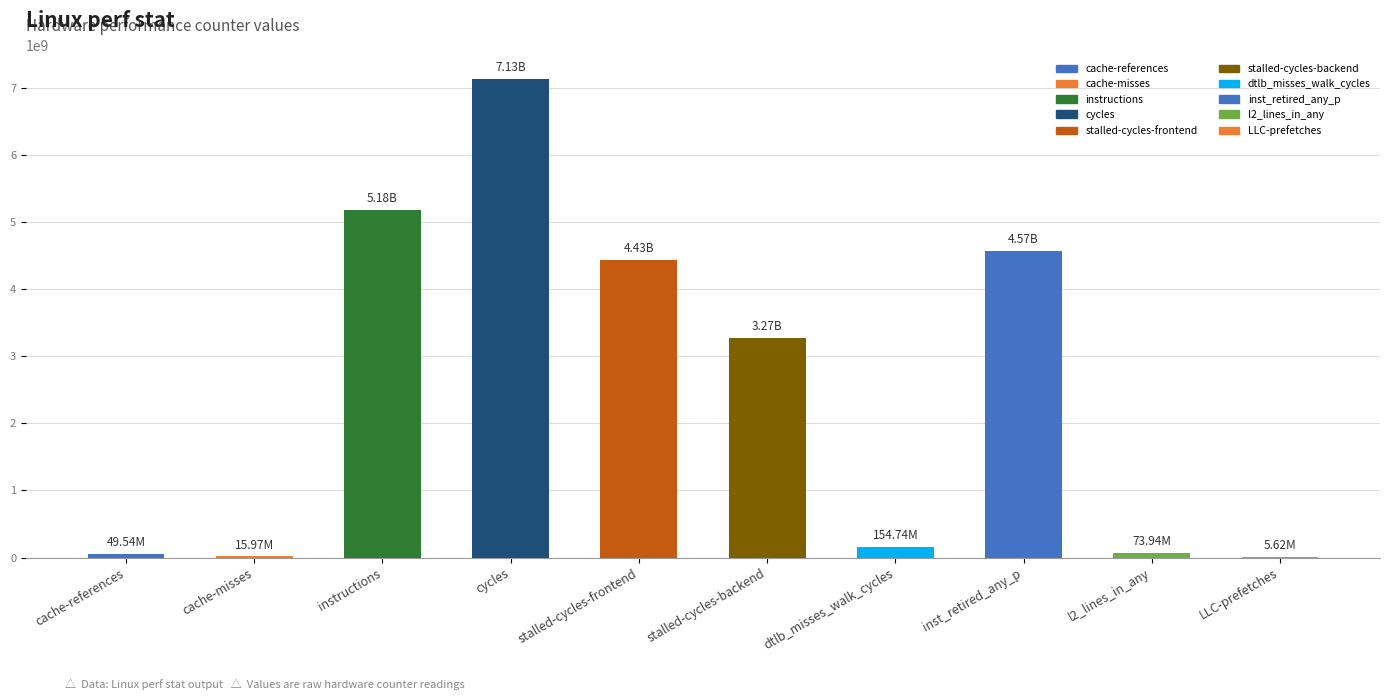

What is the sum of the values at inst_retired_any_p and stalled-cycles-frontend?

8996535232